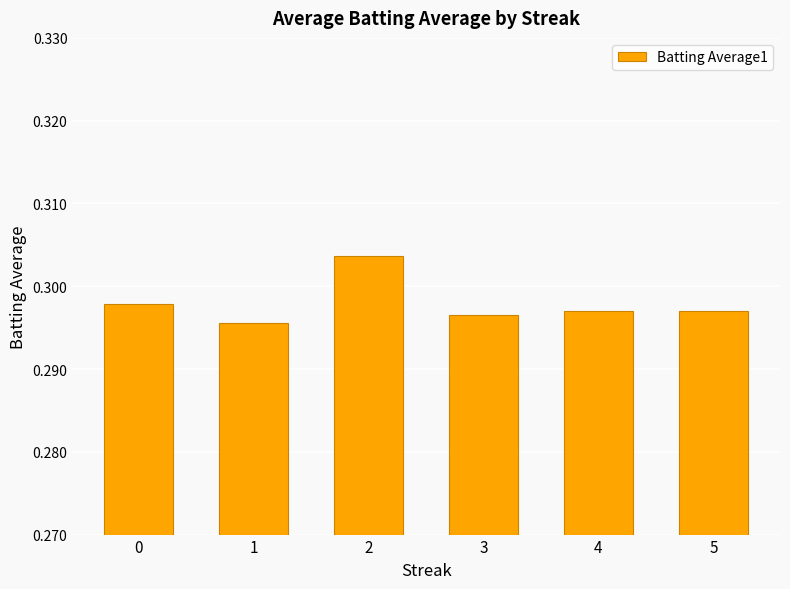

At which label is the value closest to 0?

1